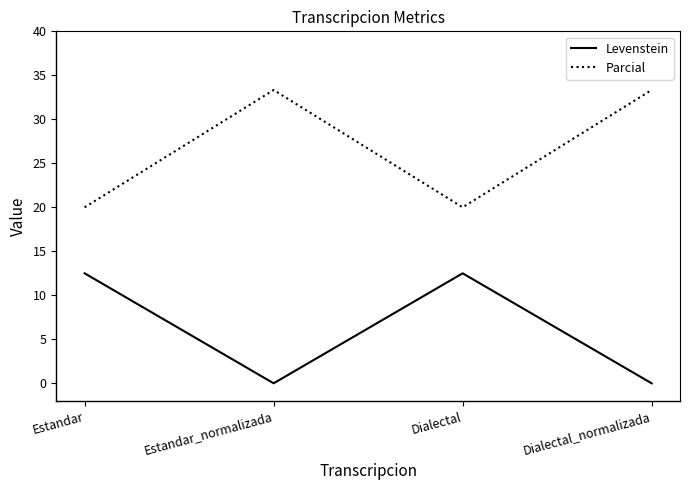

What is the maximum value shown in the chart?

33.3